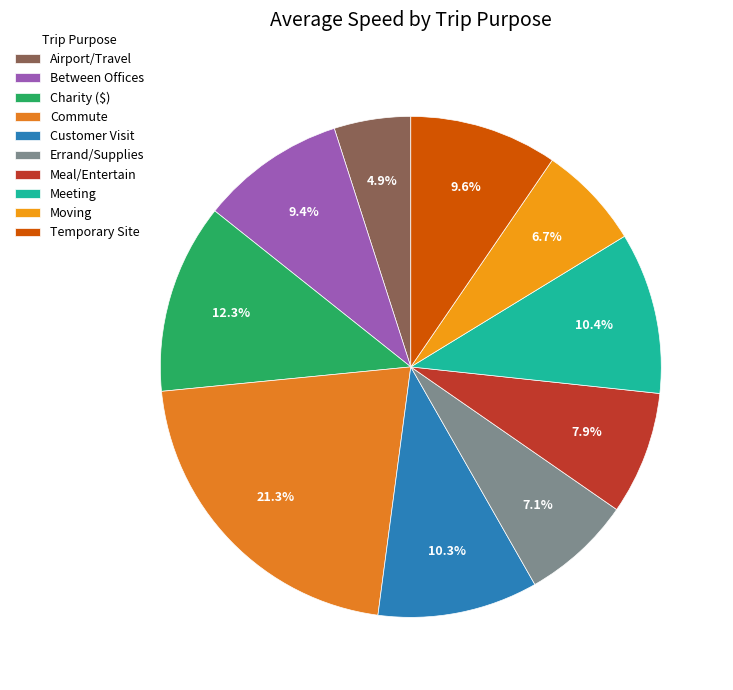

Which has a higher value, Charity ($) or Temporary Site?

Charity ($)